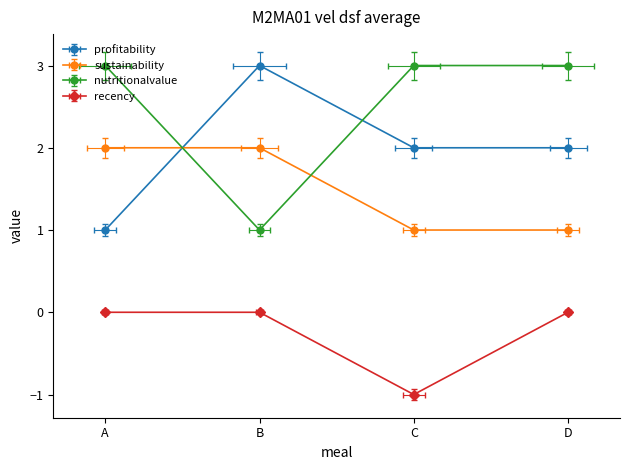

What is the maximum value for sustainability?

2